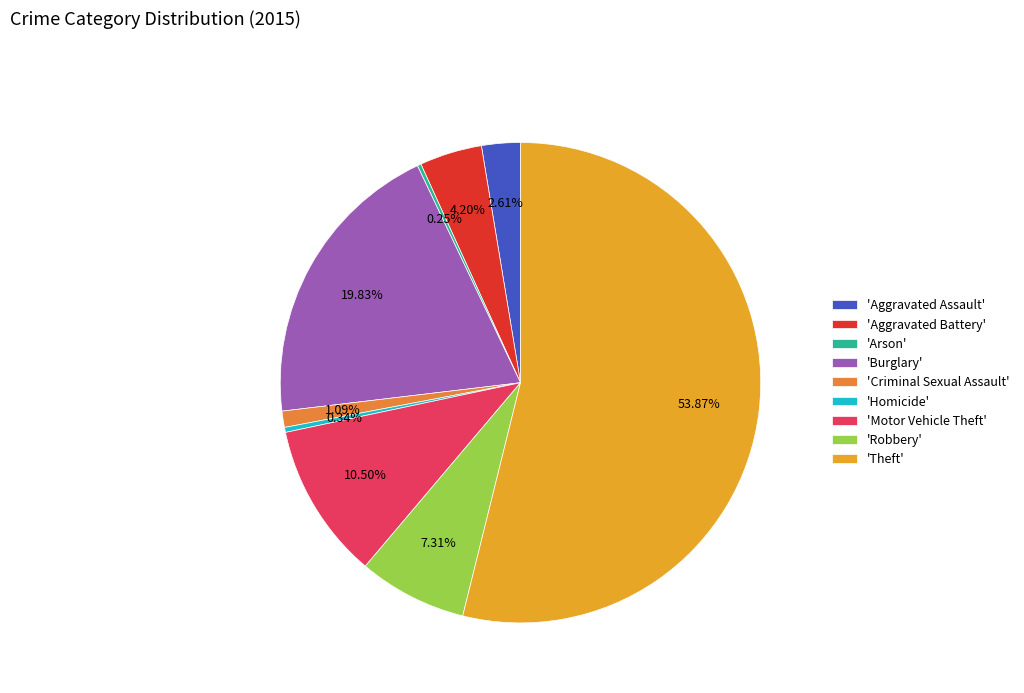

Is there any slice that represents more than half of the pie?

Yes